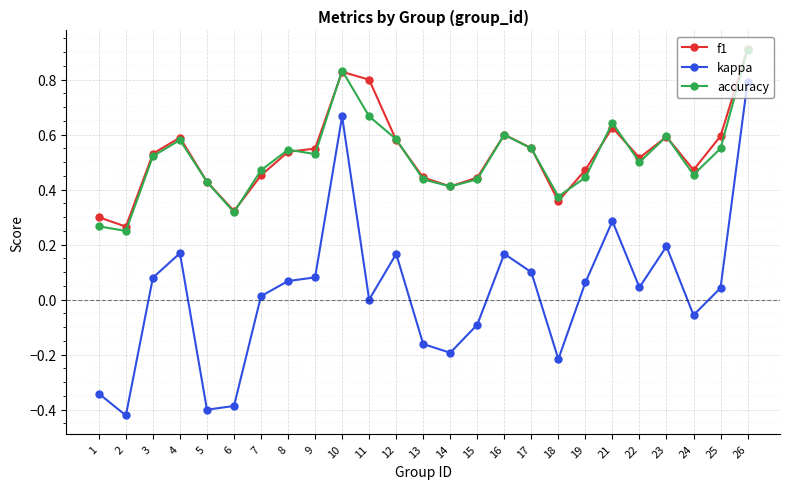

True or false: f1 has a value of 0.4 at 2.

False